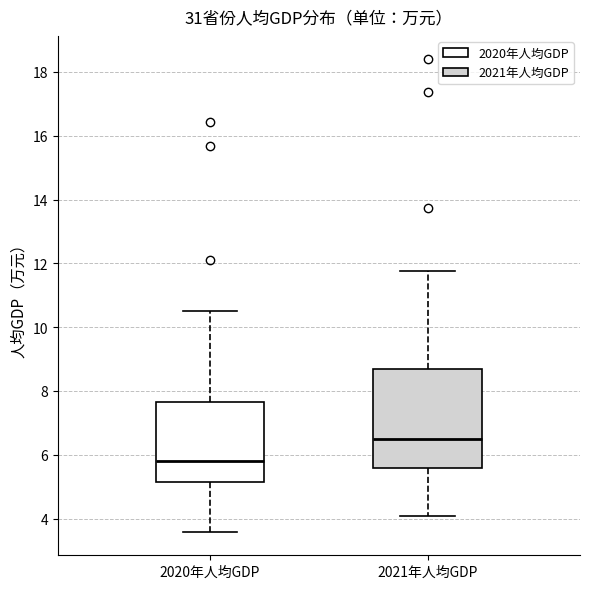

Reading left to right, read every box against the y-axis: the position of its median line, the range the box covers, and the ends of its whiskers. The values are not printed on the chart, so give them approximately, as read against the axis.

2020年人均GDP: median 5.8, box 5.2 to 7.6, whiskers 3.6 to 10.6
2021年人均GDP: median 6.4, box 5.6 to 8.6, whiskers 4.0 to 11.8